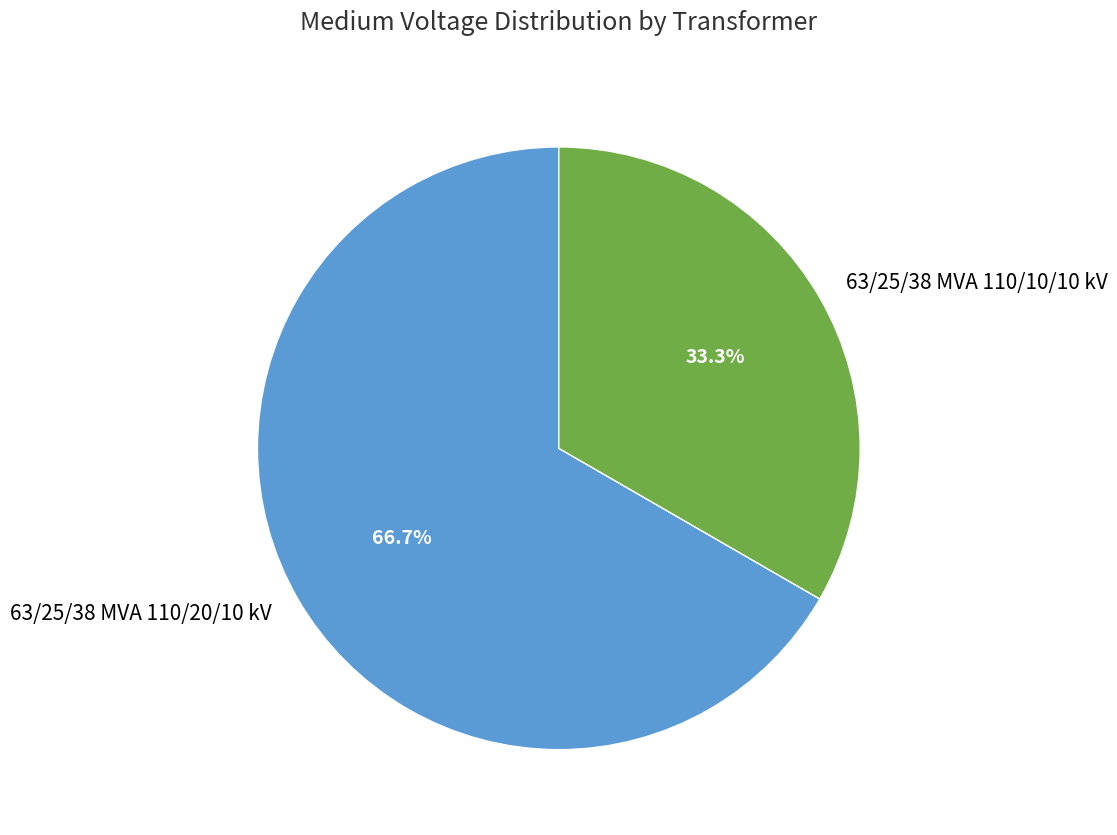

What percentage is the 63/25/38 MVA 110/20/10 kV slice, to the nearest percent?

67%